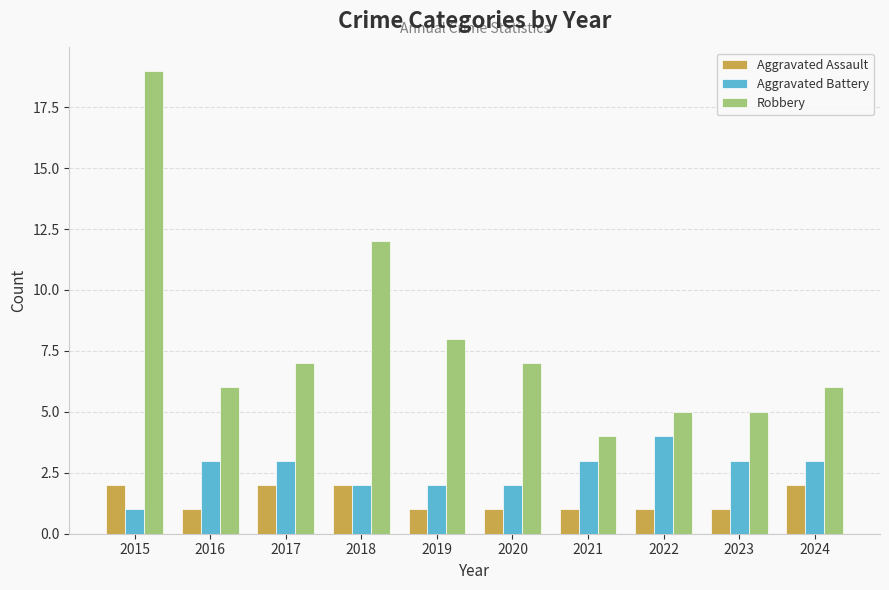

What are all the series names shown in the legend?

Aggravated Assault, Aggravated Battery, Robbery